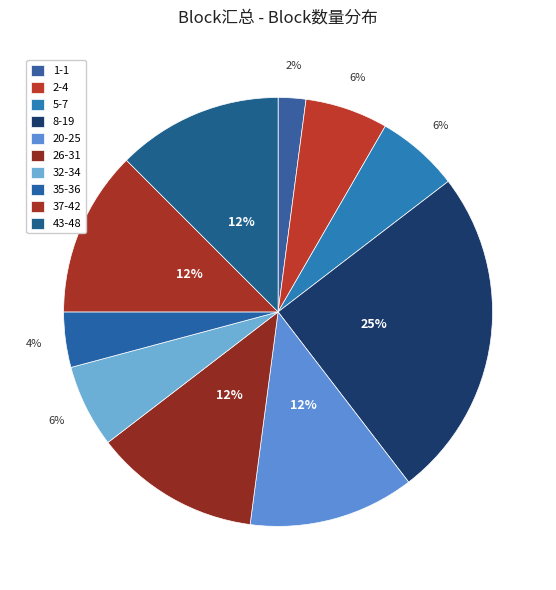

Is it true that 32-34 is 1% of the pie?

False